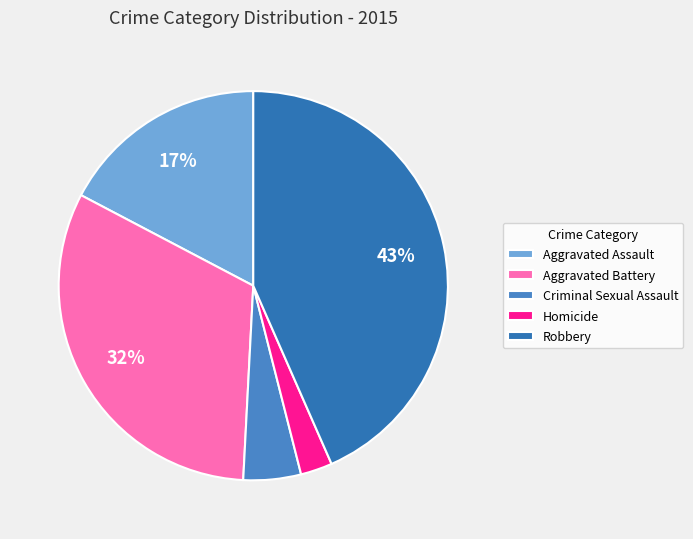

To the nearest percent, what is the average slice percentage?

20%